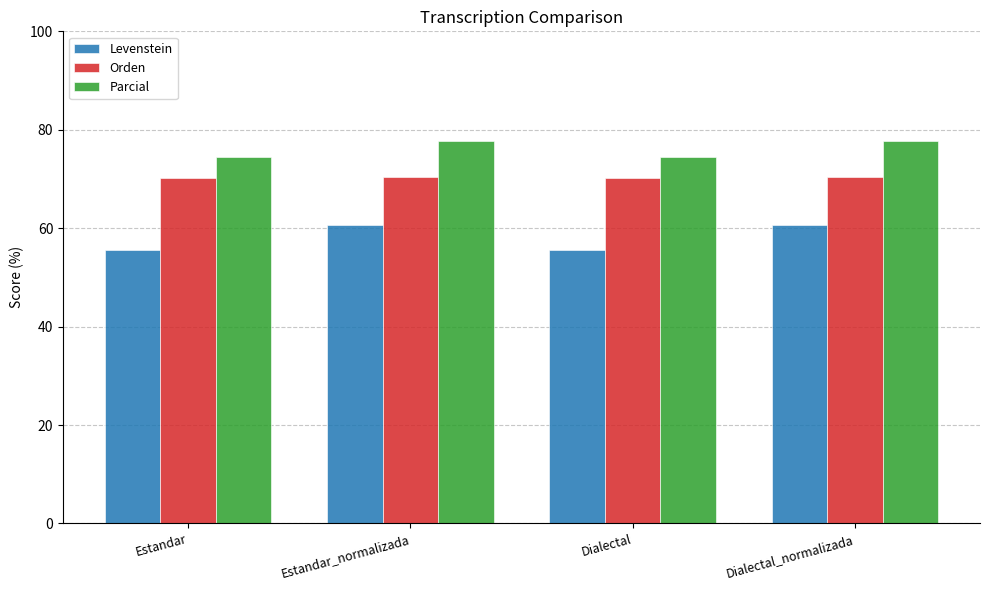

How many groups of bars are there?

4